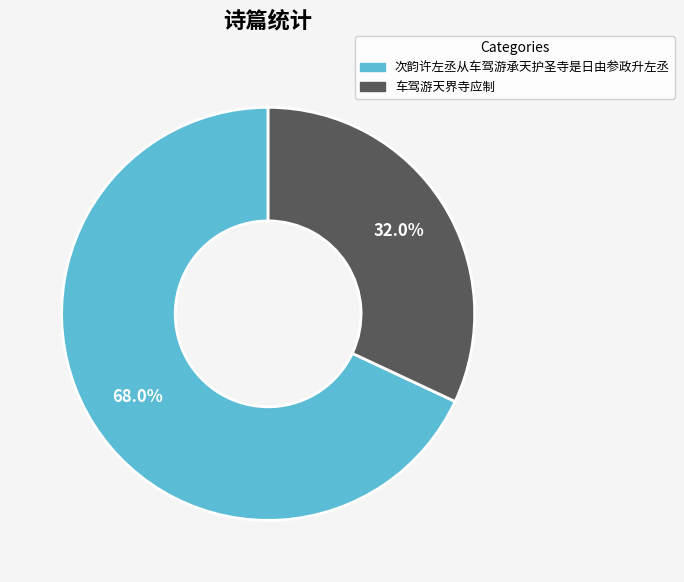

Count the number of slices in the pie.

2